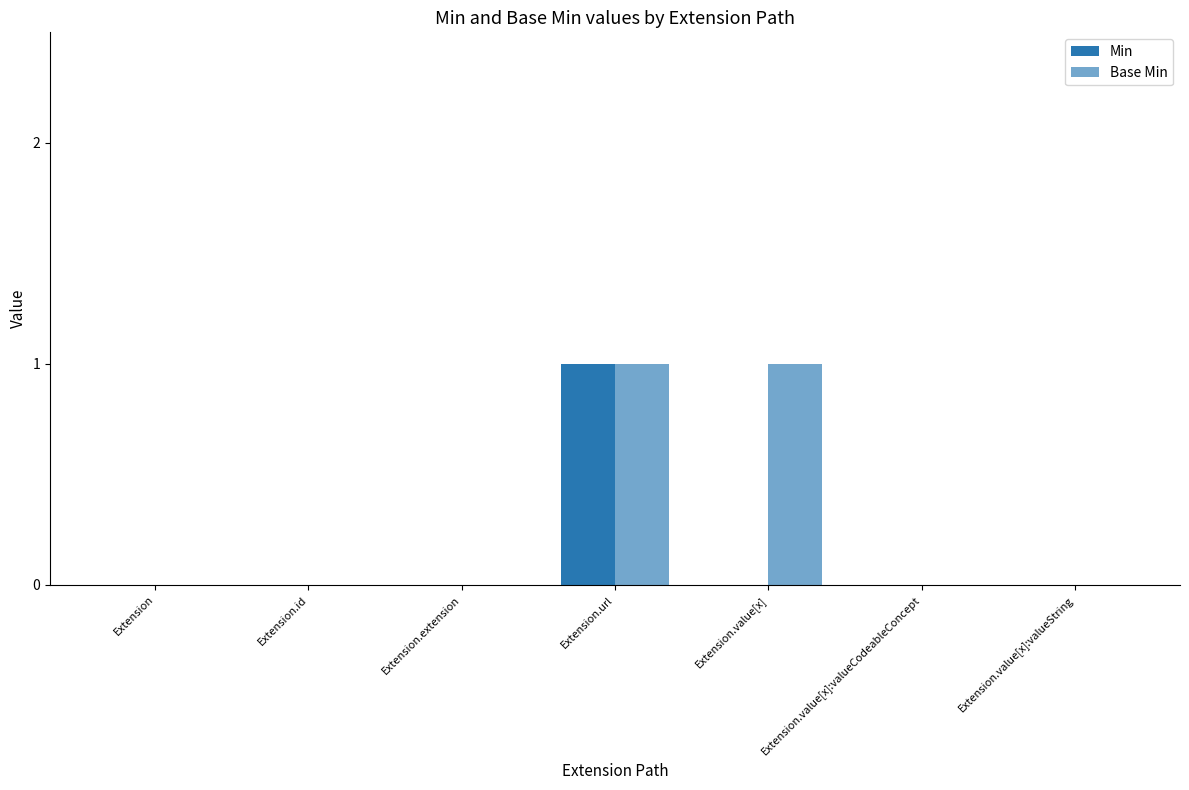

Is it true that Min equals 0 at Extension.url?

False